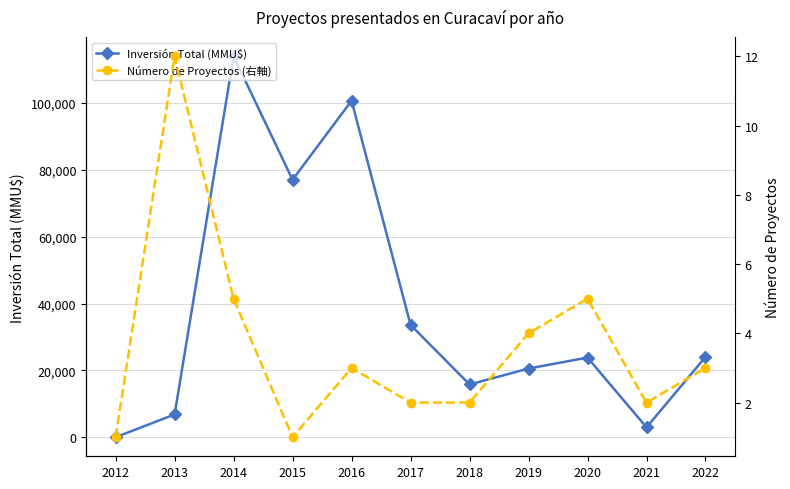

What is the sum of all Número de Proyectos (右軸) values?

40